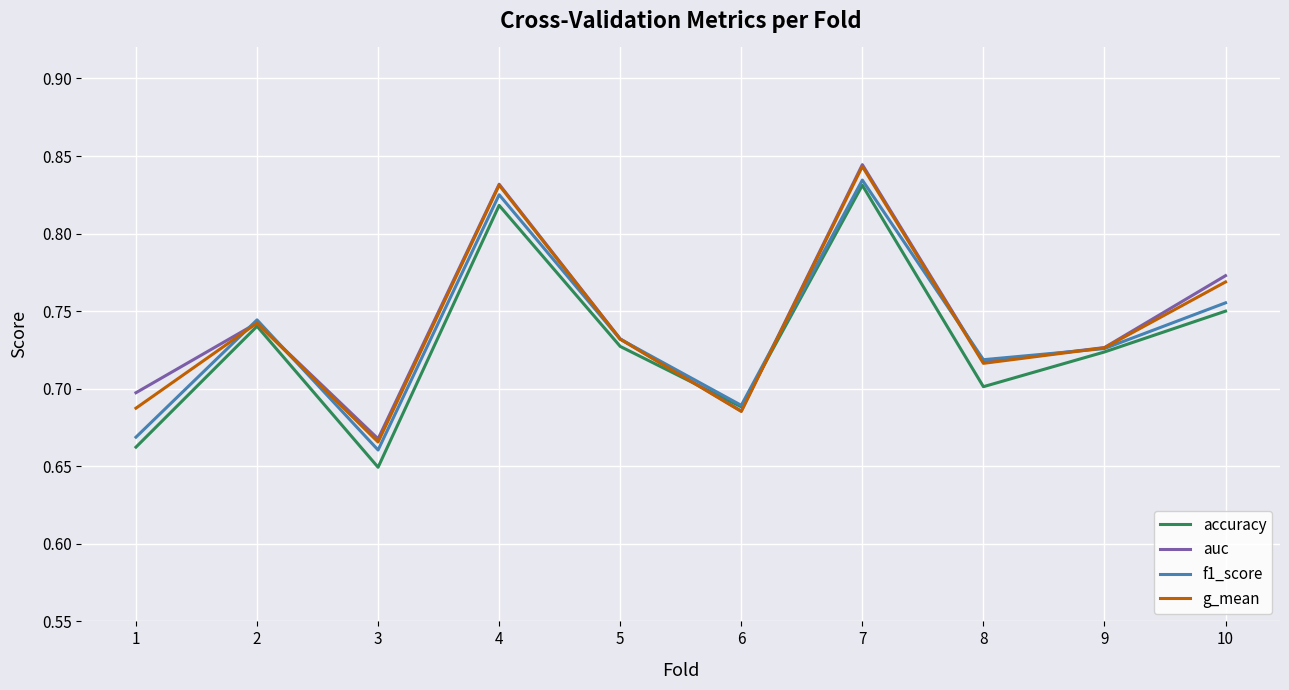

The value of g_mean at 10 is 1.3. True or false?

False